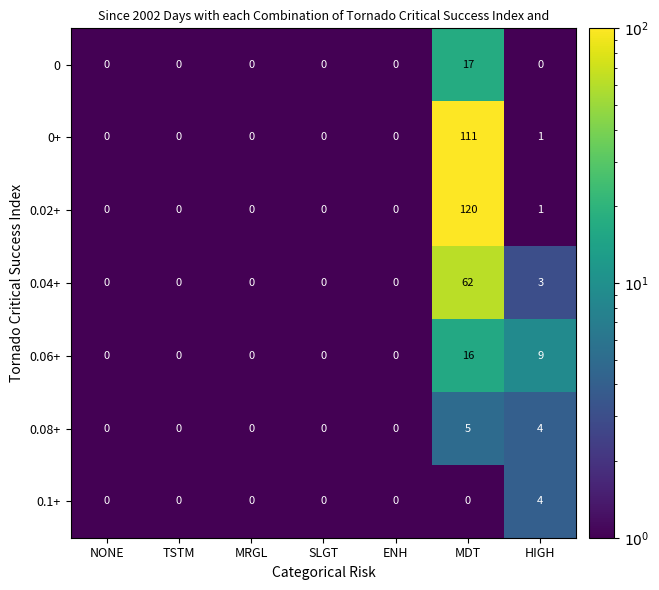

Which series has the largest total across all categories?

0.02+